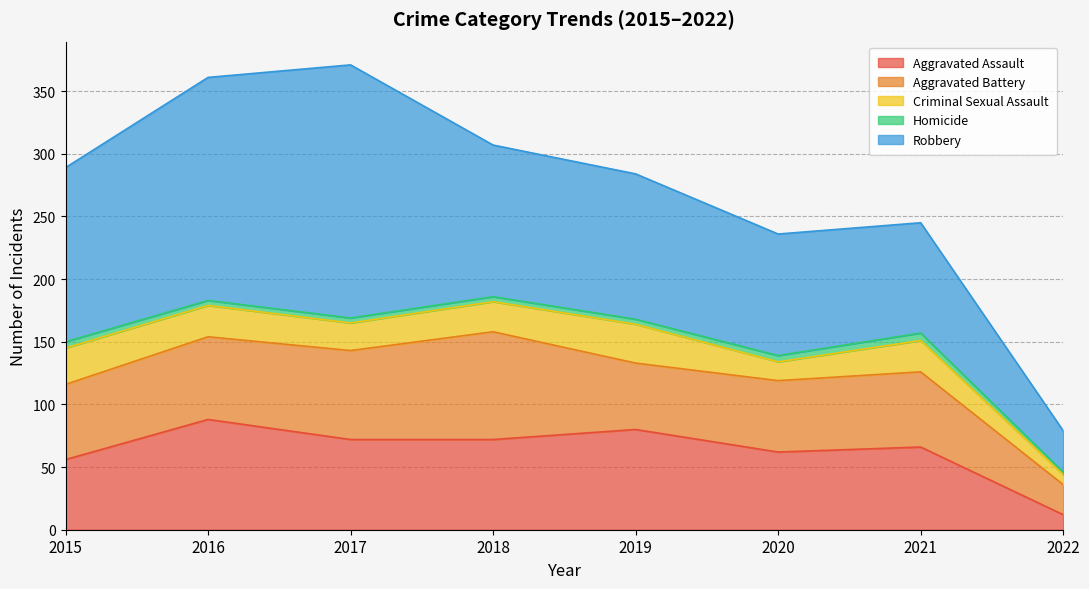

In Aggravated Battery, how many points are higher than both neighbors (excluding endpoints)?

2